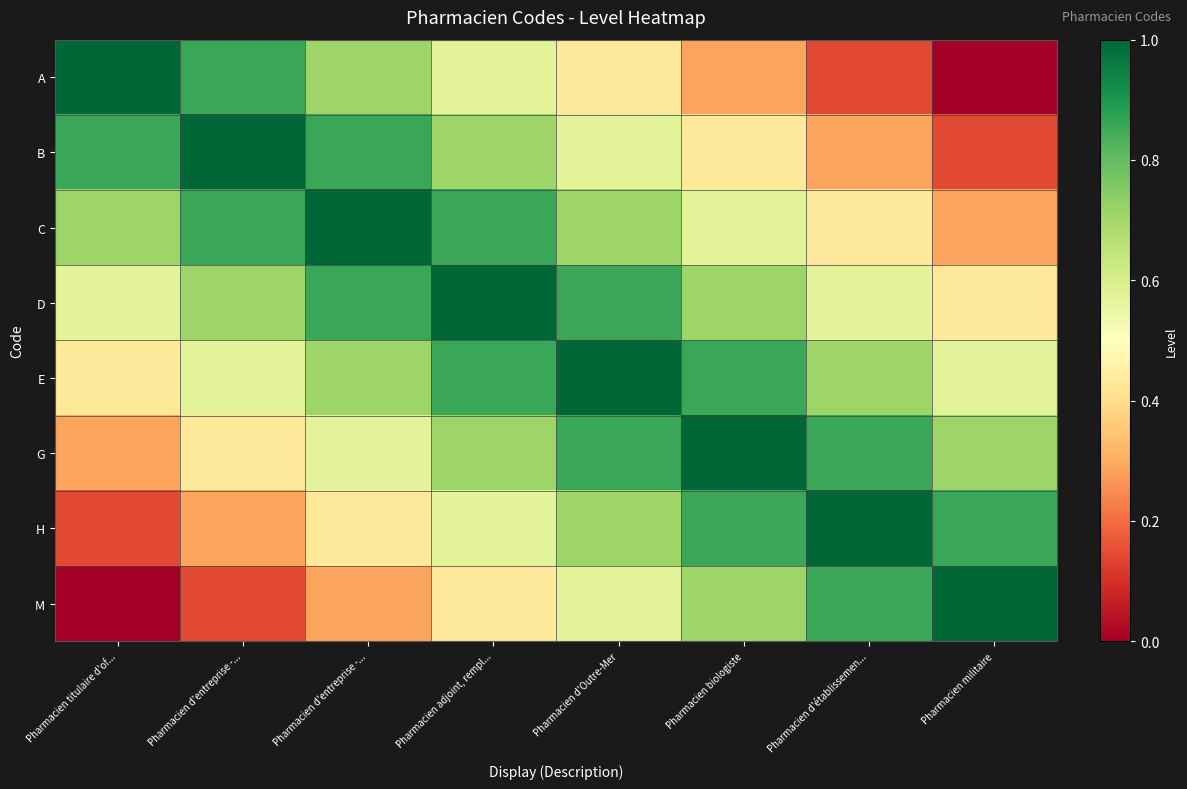

At how many categories does at least one series exceed 0?

8